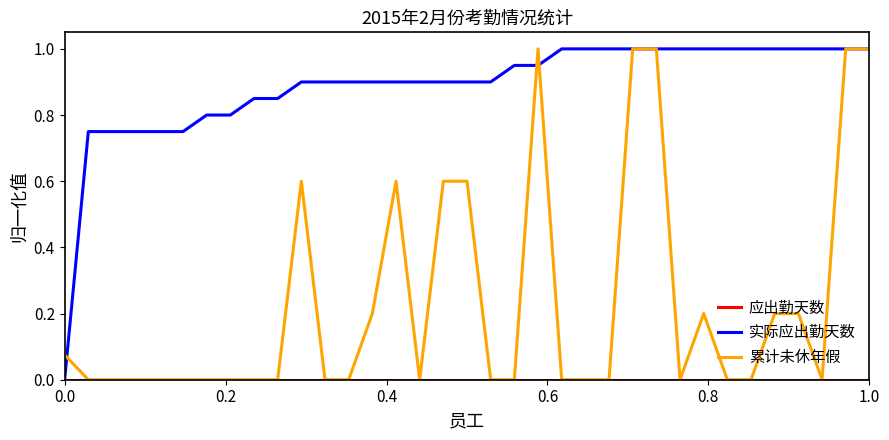

What is the maximum value for 累计未休年假?

1.0